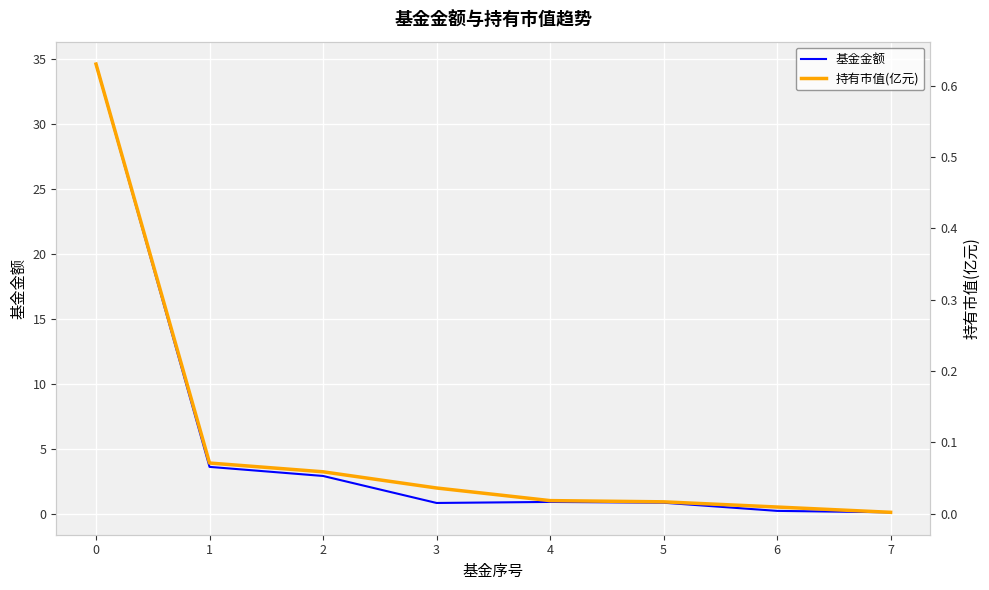

In 基金金额, how many points are lower than both neighbors (excluding endpoints)?

1